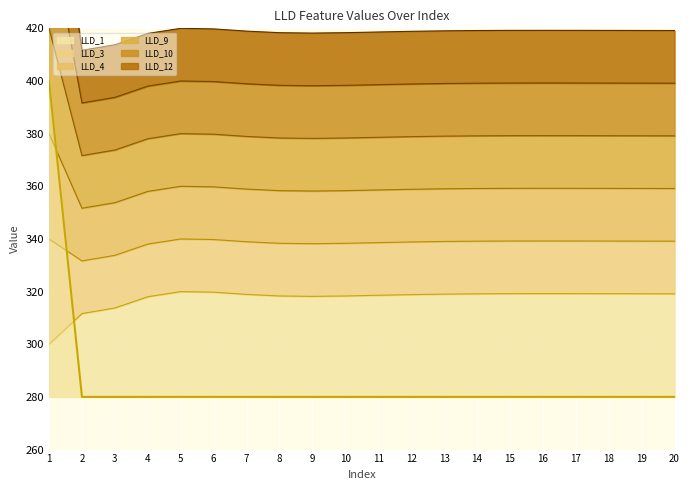

The value of LLD_1 at 7 is 103.4. True or false?

False